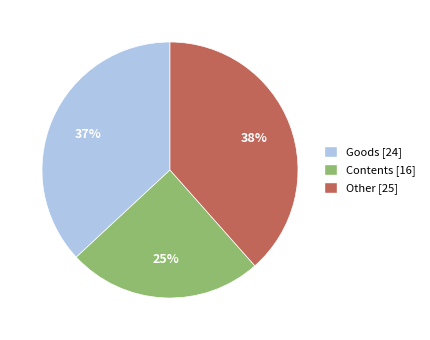

What is the ratio of the value at Goods to the value at Contents?

1.5